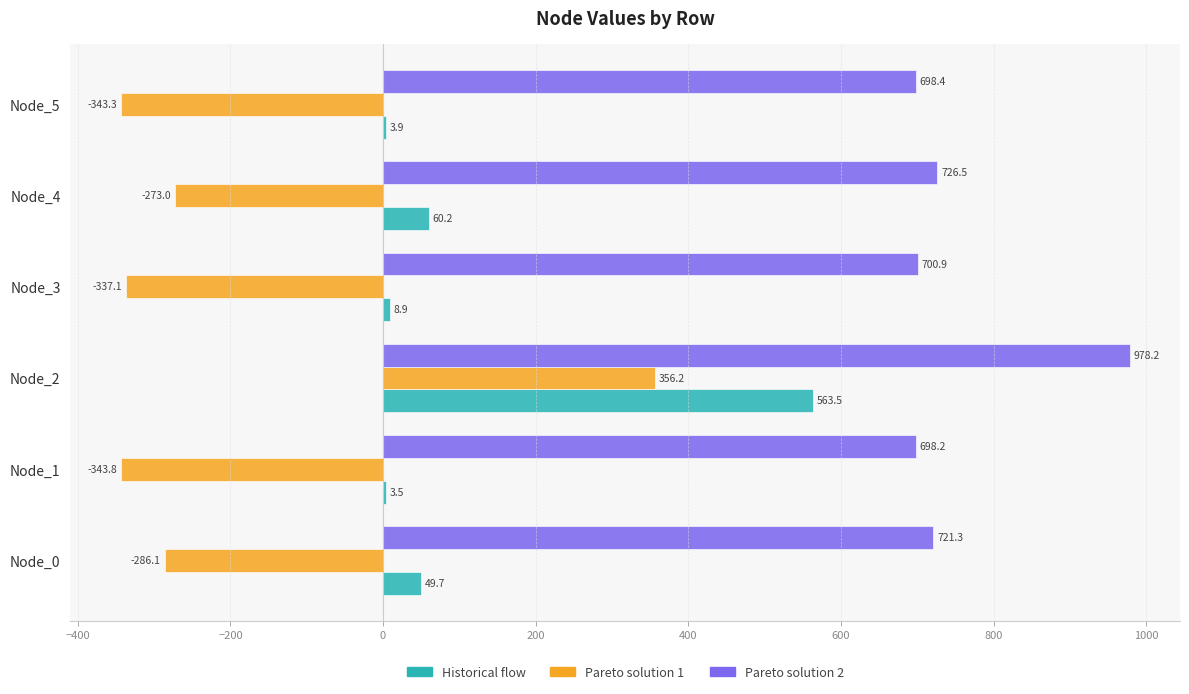

The value of Pareto solution 1 at Node_0 is -195.6. True or false?

False